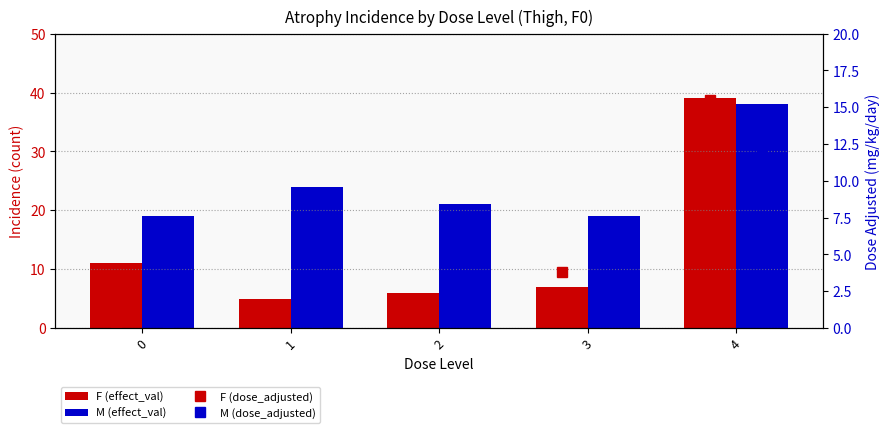

What is the lowest value of the F (effect_val) series?

5.0